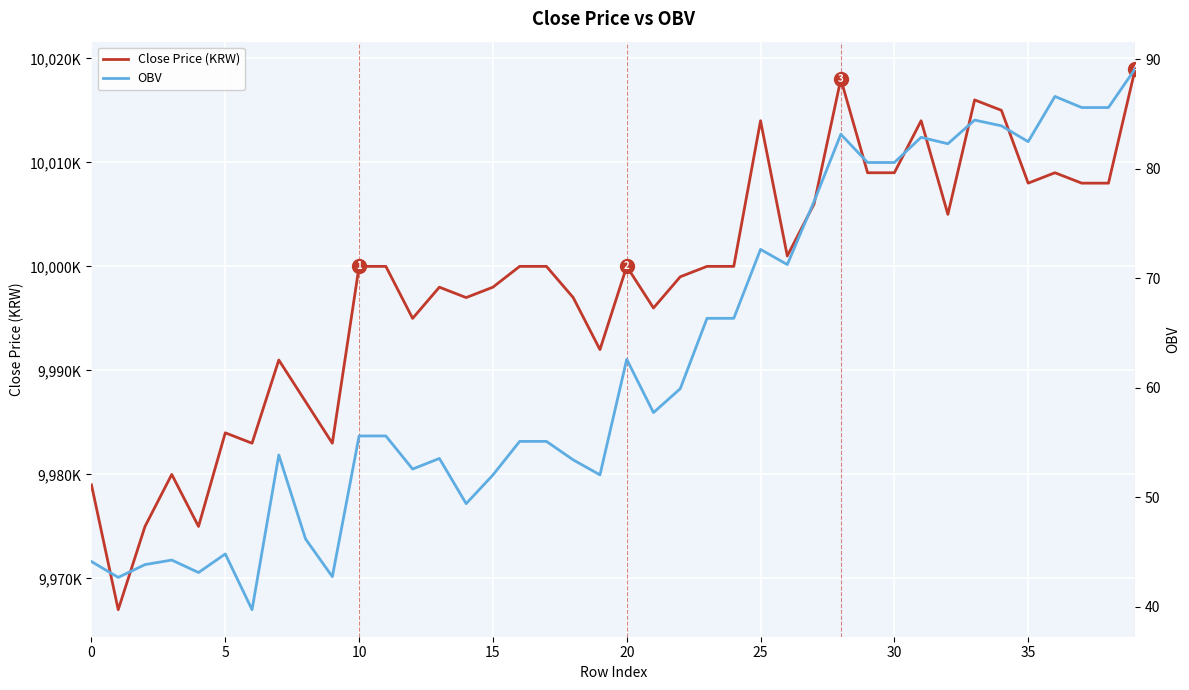

The value of Close Price (KRW) at 30 is 10009000.0. True or false?

True